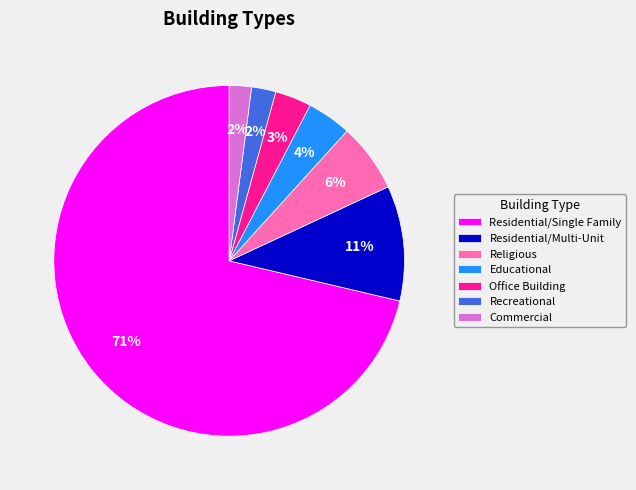

How many slices are in this pie chart?

7